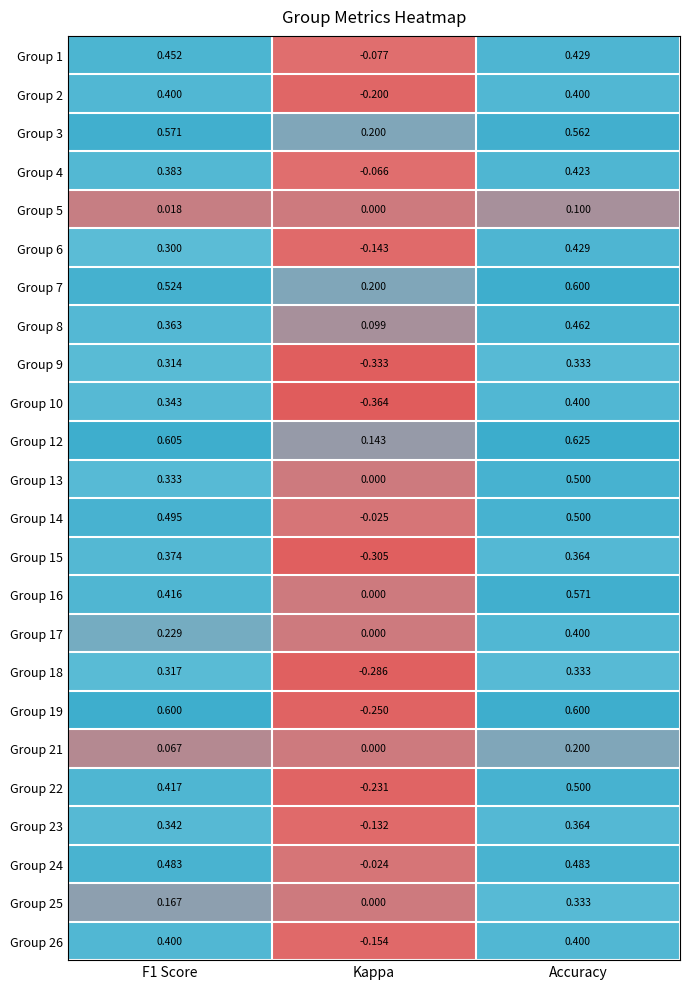

How many series are shown in this chart?

24